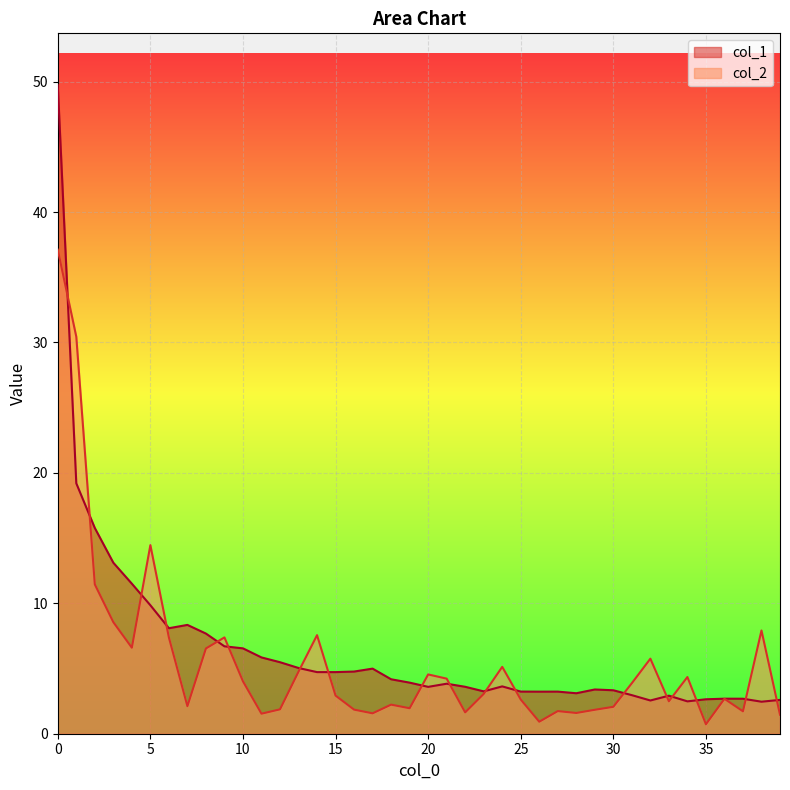

What is the lowest value of the col_1 series?

2.5